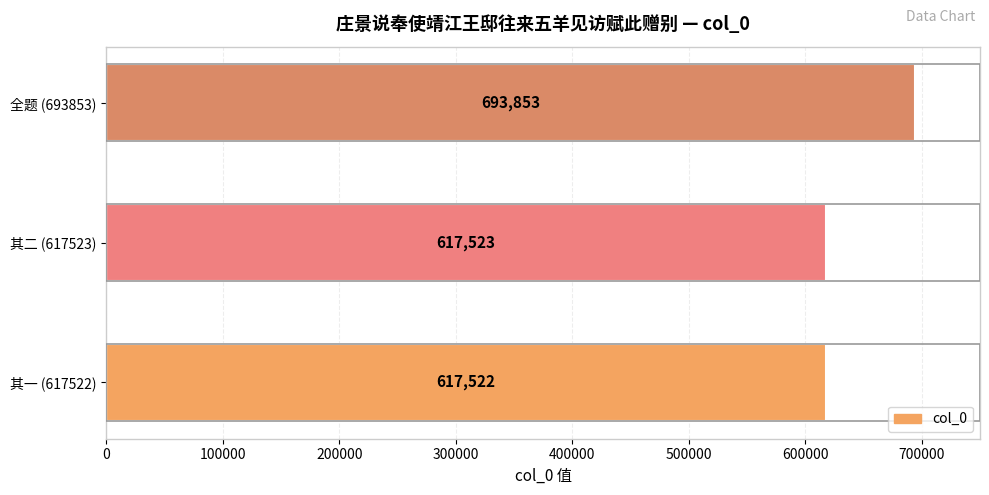

Which label corresponds to the largest value in the chart?

全题 (693853)